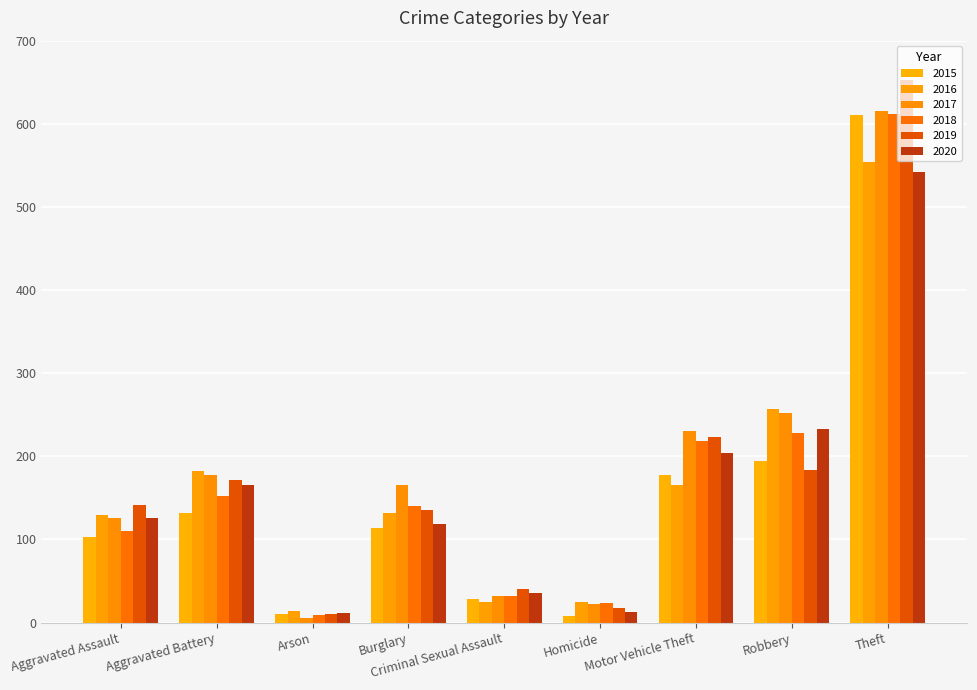

What is the sum of all 2016 values?

1485